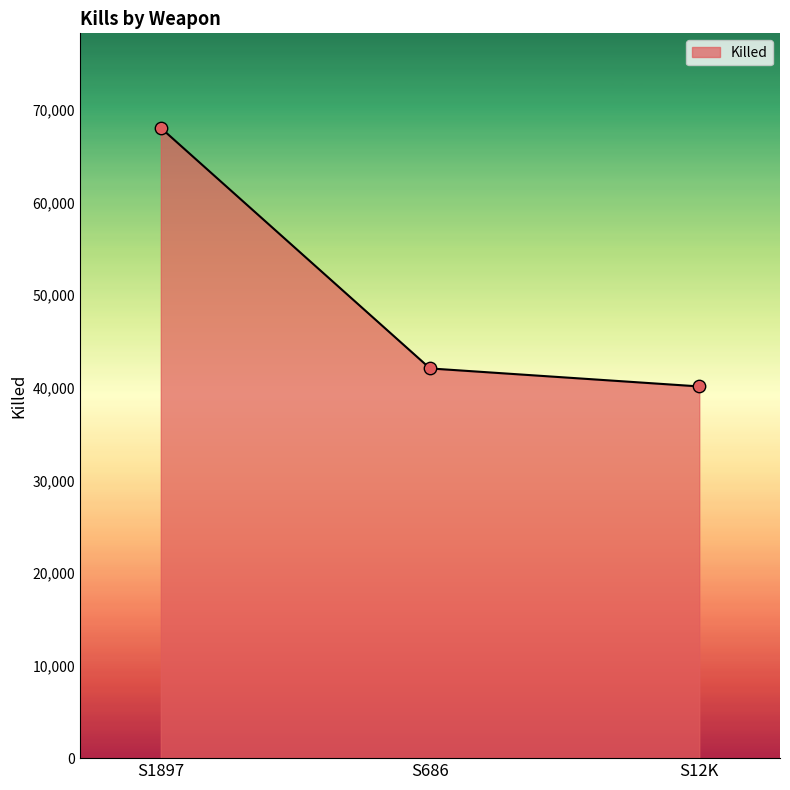

What is the change in value from S686 to S12K?

-1944